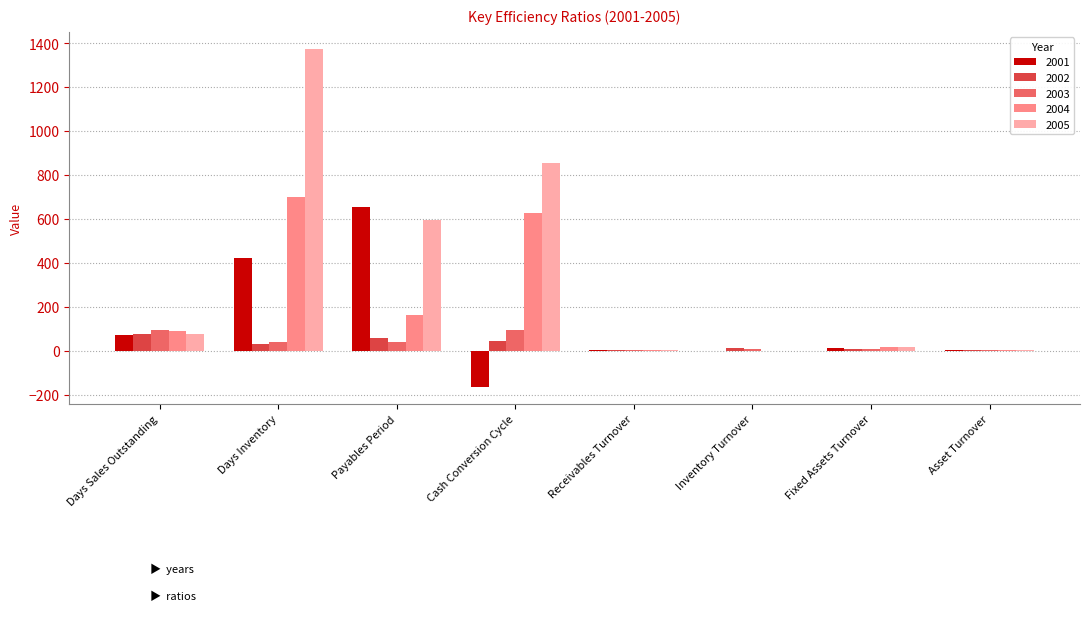

What is the sum of all 2005 values?

2923.8